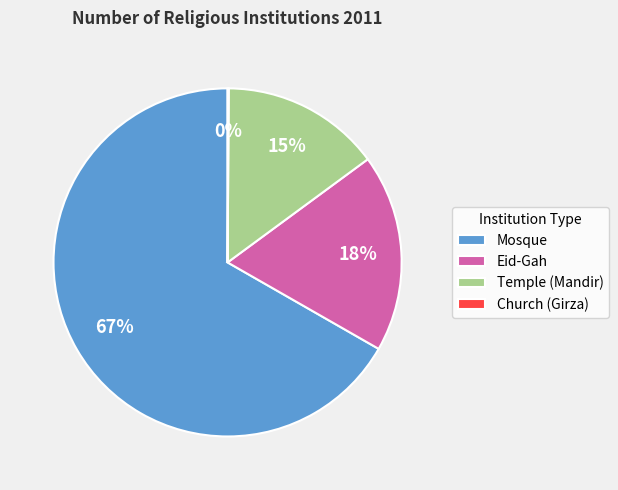

To the nearest percent, what is the combined percentage of Mosque and Temple (Mandir)?

82%